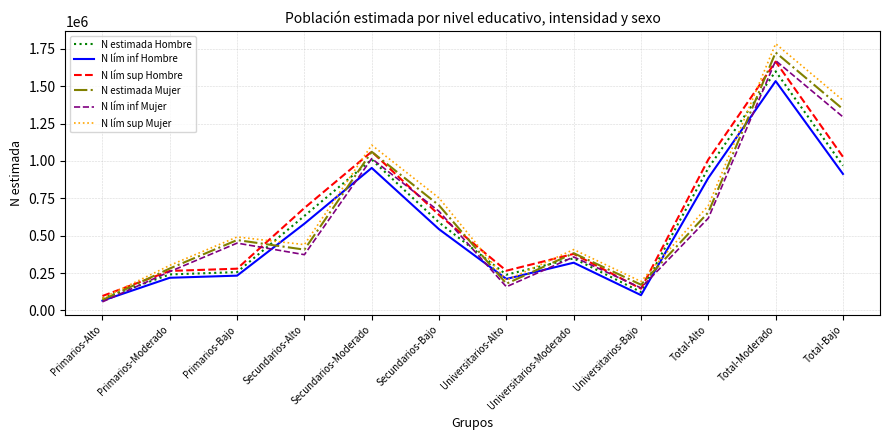

What is the spread (max minus min) of values at Primarios-Bajo?

258606